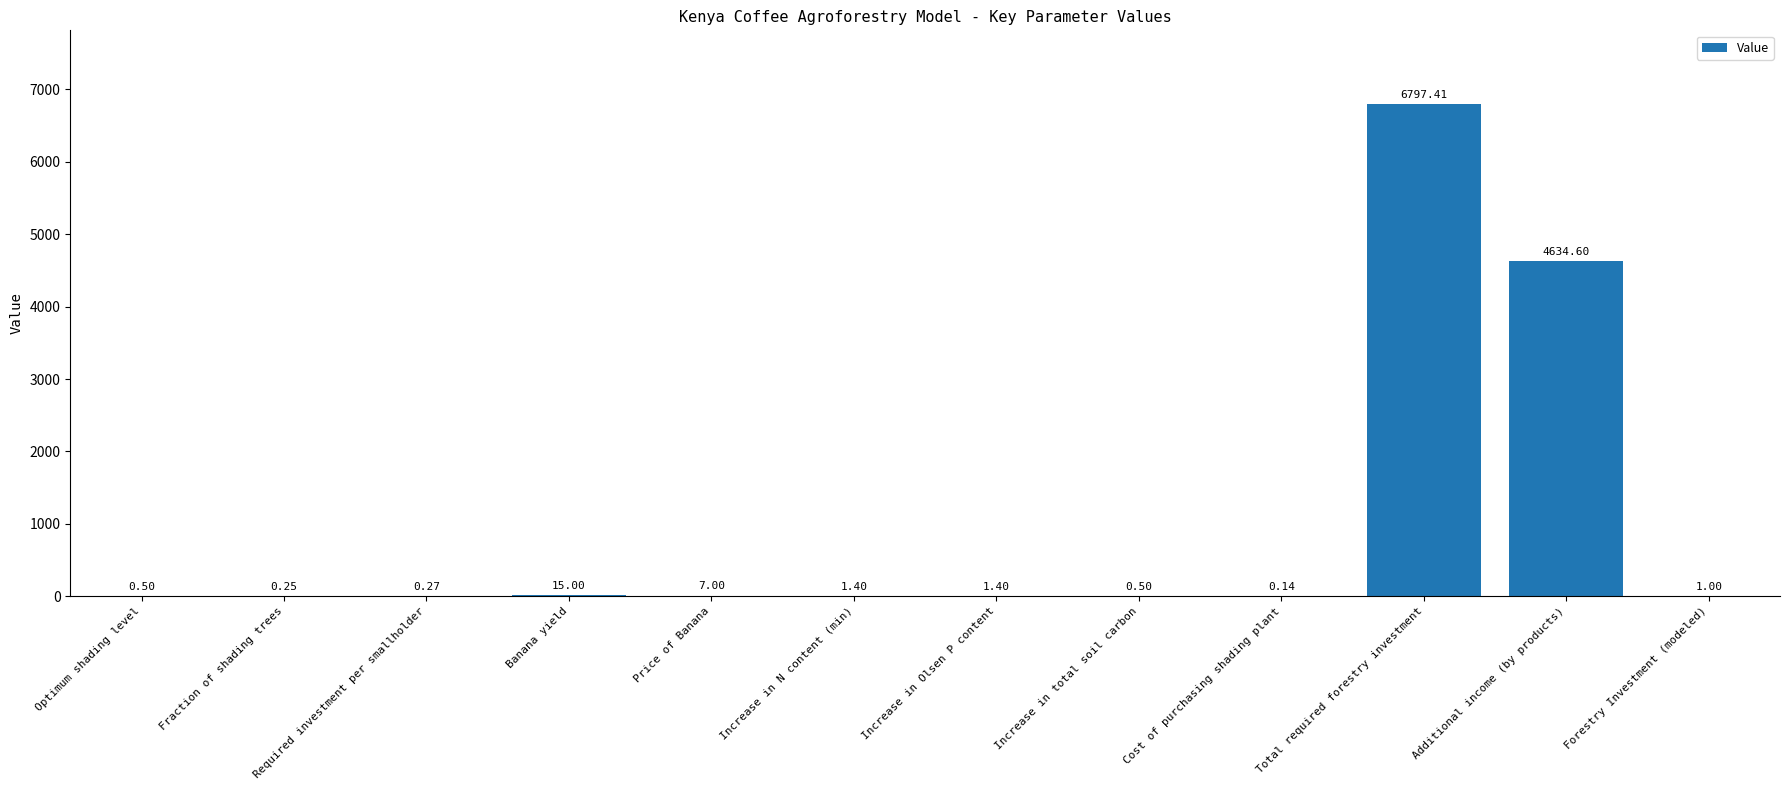

Where is the data nearest to the value 3398?

Additional income (by products)